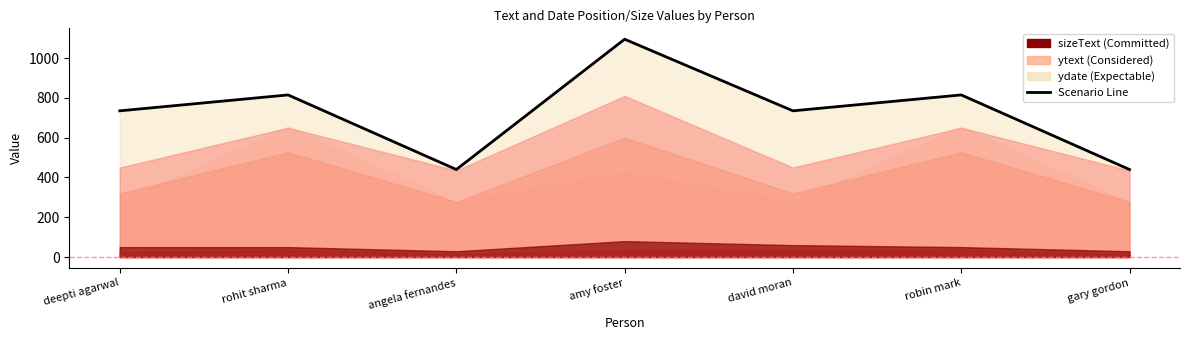

Reading left to right, what are all the values shown in this chart?

deepti agarwal=735	rohit sharma=815	angela fernandes=440	amy foster=1095	david moran=735	robin mark=815	gary gordon=440